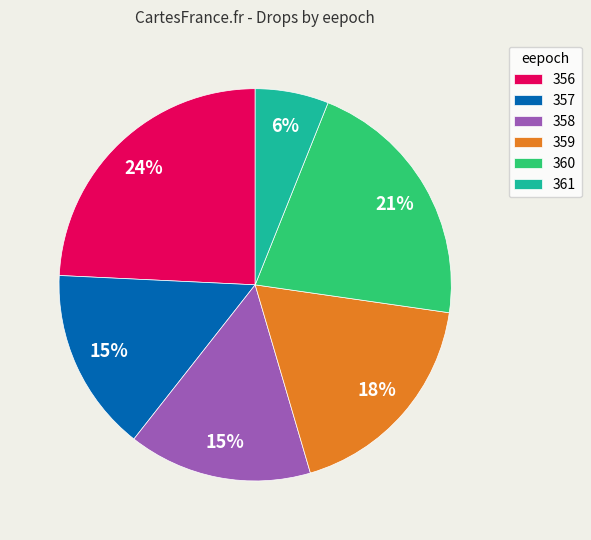

What percentage is the 359 slice, to the nearest percent?

18%